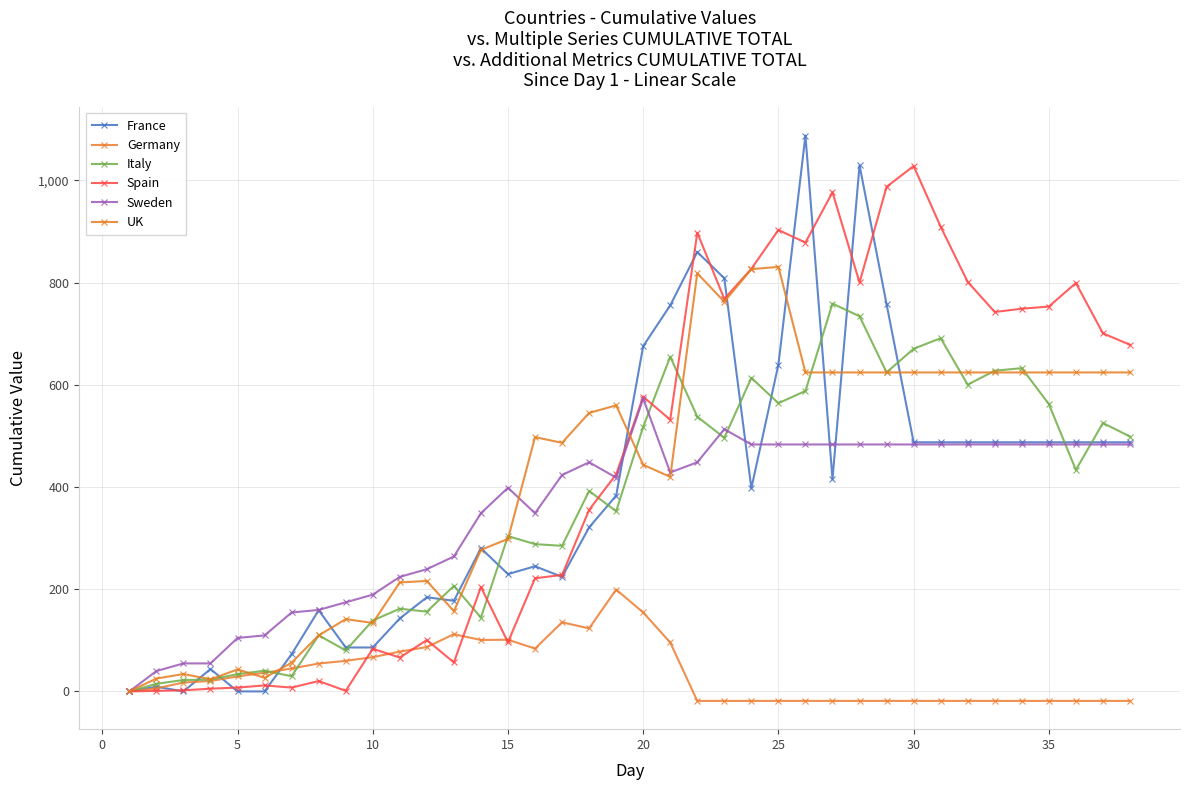

Reading right to left, transcribe all the data shown in this chart.

France: 487.5	487.5	487.5	487.5	487.5	487.5	487.5	487.5	487.5	757.7	1029.5	415.3	1087.8	639.5	397.7	808.4	859.8	755.4	675.6	383.1	320.9	224.2	244.9	229.5	280.2	177.3	184.2	142.8	86.0	86.0	158.9	72.9	0.0	0.0	43.8	0.0	9.2	0.0
Germany: -18.6	-18.6	-18.6	-18.6	-18.6	-18.6	-18.6	-18.6	-18.6	-18.6	-18.6	-18.6	-18.6	-18.6	-18.6	-18.6	-18.6	95.8	154.5	199.4	123.3	135.3	83.8	101.2	100.6	112.0	86.8	77.8	67.1	59.9	54.5	44.9	36.5	29.3	20.4	17.4	6.0	0.0
Italy: 498.8	525.2	433.5	562.3	632.5	627.6	600.3	691.2	670.5	624.3	734.1	758.9	587.9	564.0	613.5	496.3	537.6	654.8	517.8	352.6	392.2	284.9	288.2	303.9	144.5	206.4	156.1	161.8	138.7	80.1	109.8	29.7	40.5	33.9	23.1	22.3	14.9	0.0
Spain: 678.3	700.7	799.2	753.2	748.9	742.5	801.3	909.3	1028.1	987.4	800.2	976.7	878.3	902.9	827.0	768.1	897.6	531.7	576.6	424.7	355.2	227.9	221.5	96.3	204.3	56.7	100.6	66.3	83.4	1.1	20.3	7.5	11.8	7.5	5.3	2.1	1.1	0.0
Sweden: 483.2	483.2	483.2	483.2	483.2	483.2	483.2	483.2	483.2	483.2	483.2	483.2	483.2	483.2	483.2	513.1	448.4	428.4	572.9	418.5	448.4	423.5	348.7	398.5	348.7	264.0	239.1	224.2	189.3	174.4	159.4	154.4	109.6	104.6	54.8	54.8	39.9	0.0
UK: 624.2	624.2	624.2	624.2	624.2	624.2	624.2	624.2	624.2	624.2	624.2	624.2	624.2	830.7	826.3	762.6	818.2	419.8	443.5	559.7	544.9	486.4	497.6	298.4	276.9	157.0	216.2	213.2	134.0	141.4	109.6	56.3	26.7	42.9	23.7	34.1	25.2	0.0